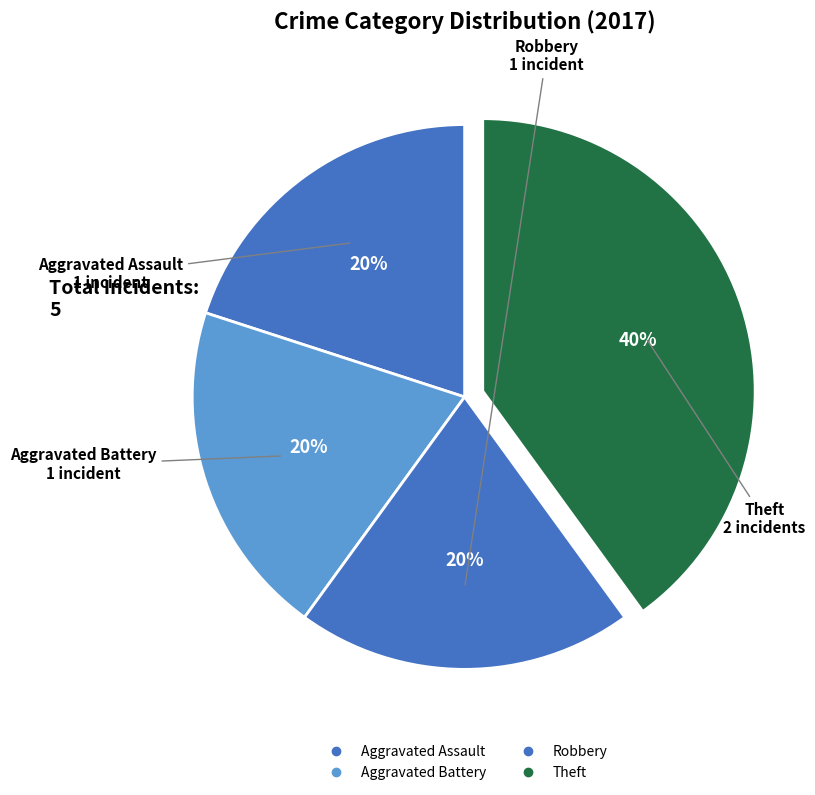

How many segments does this pie chart have?

4